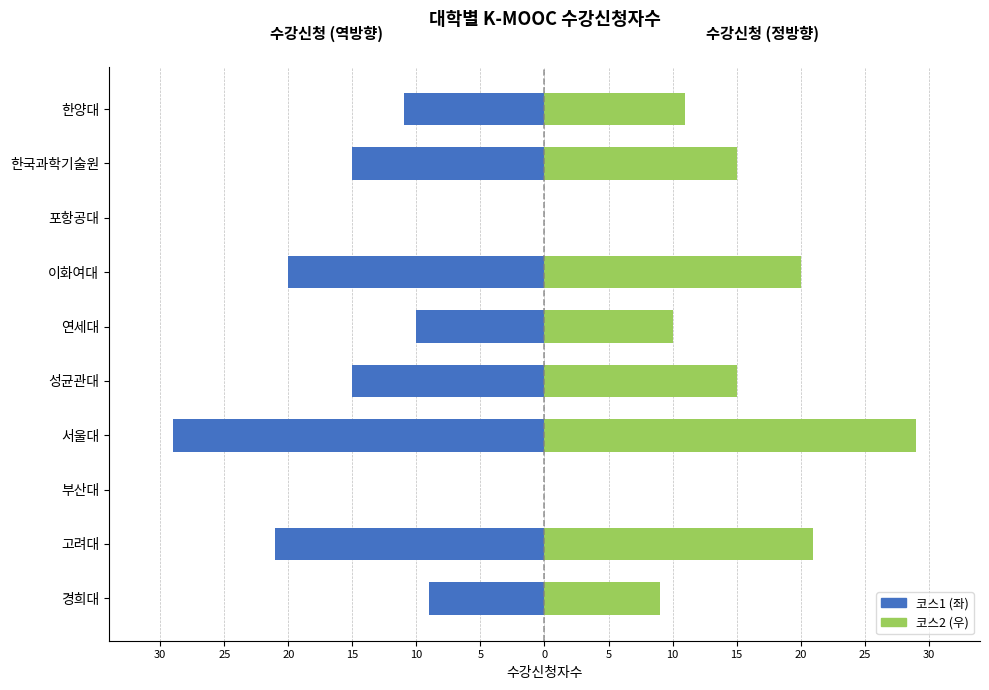

How many bars are there in each group?

2